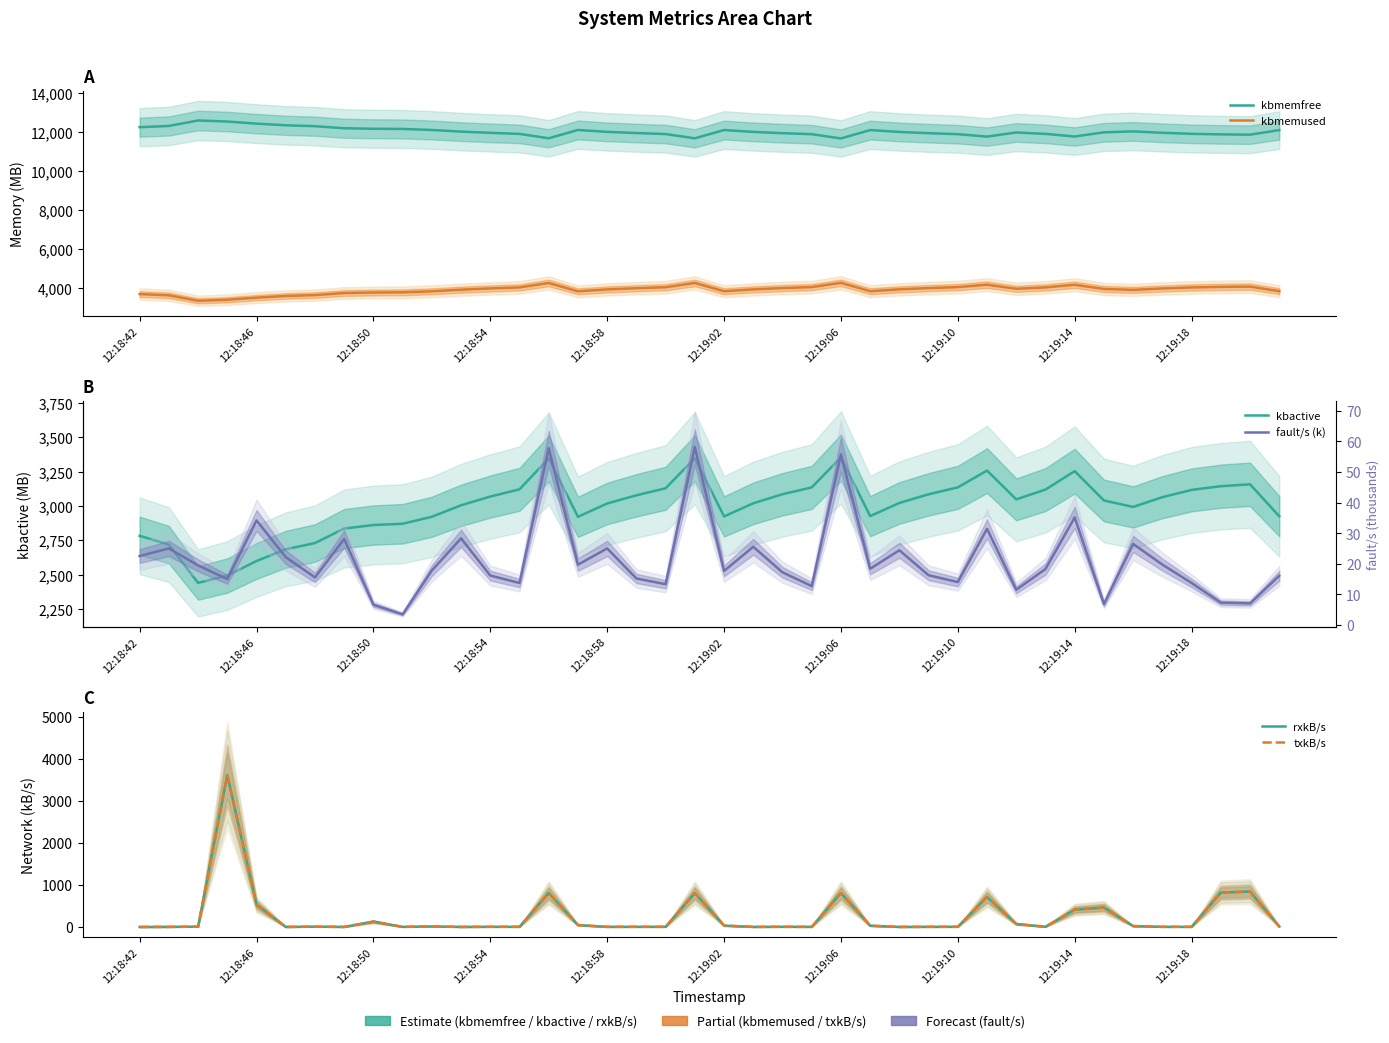

At which category is the sum across all series the highest?

12:18:54